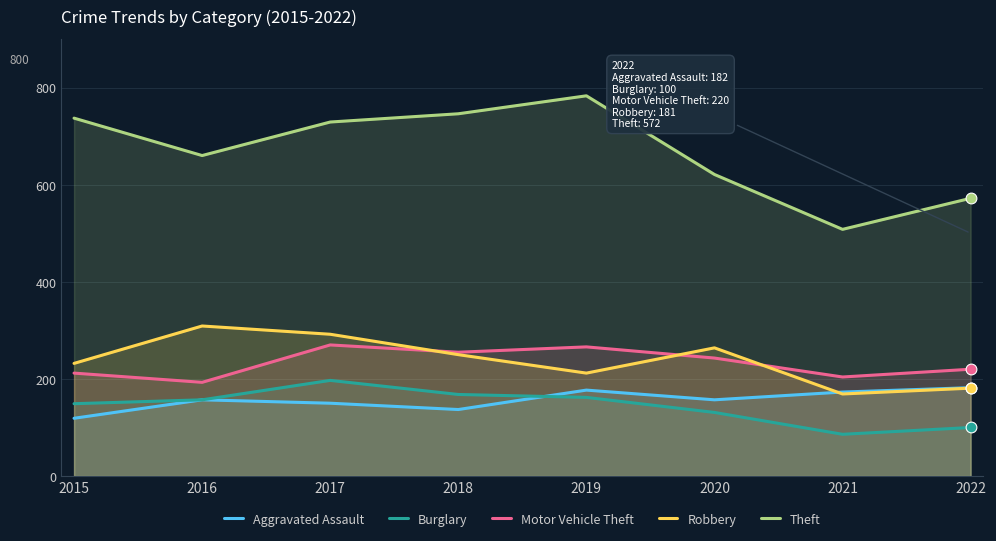

What is the total value across all series at 2022?

1255